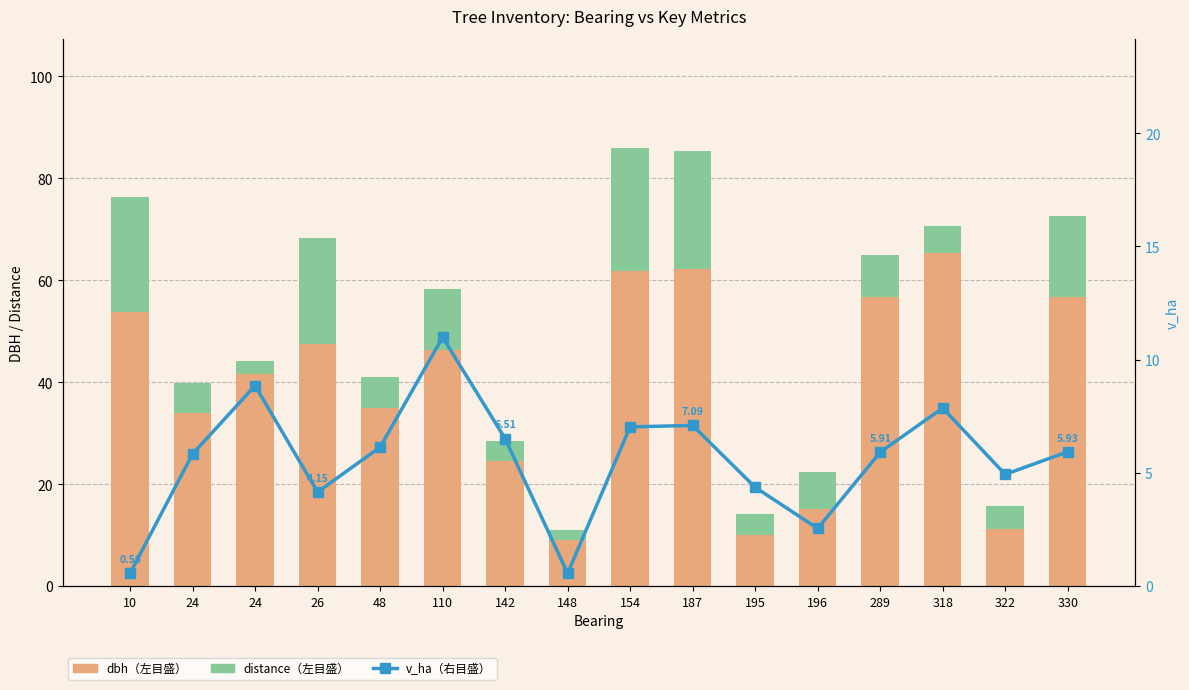

Is it true that v_ha (右目盛) equals 13.7 at 24?

False